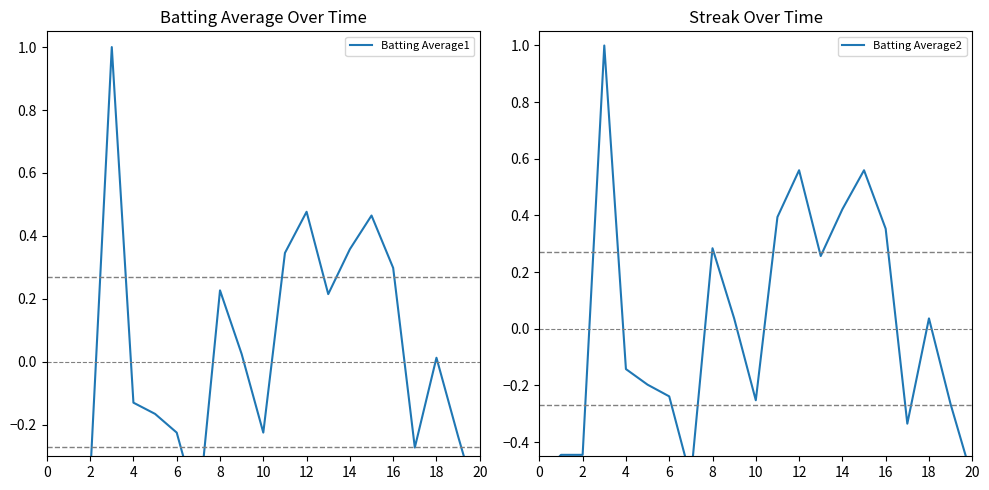

In Batting Average2, how many points are lower than both neighbors (excluding endpoints)?

4